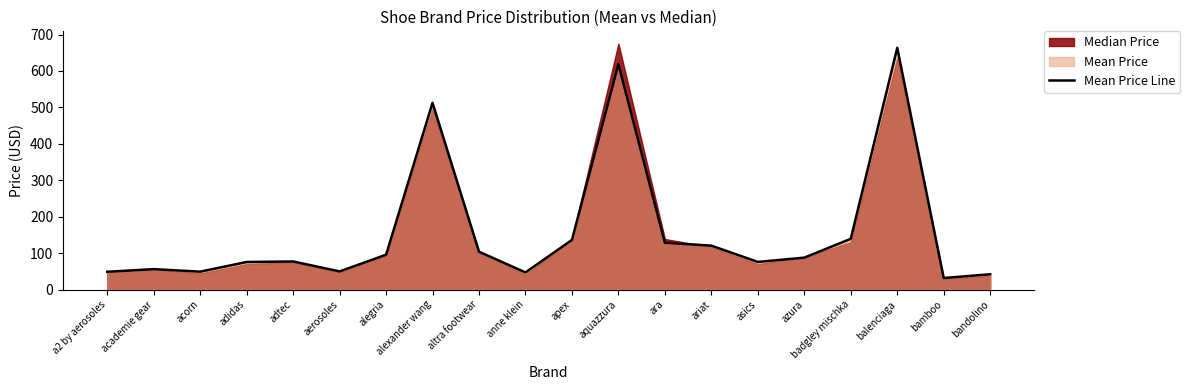

Where is the data nearest to the value 347?

alexander wang